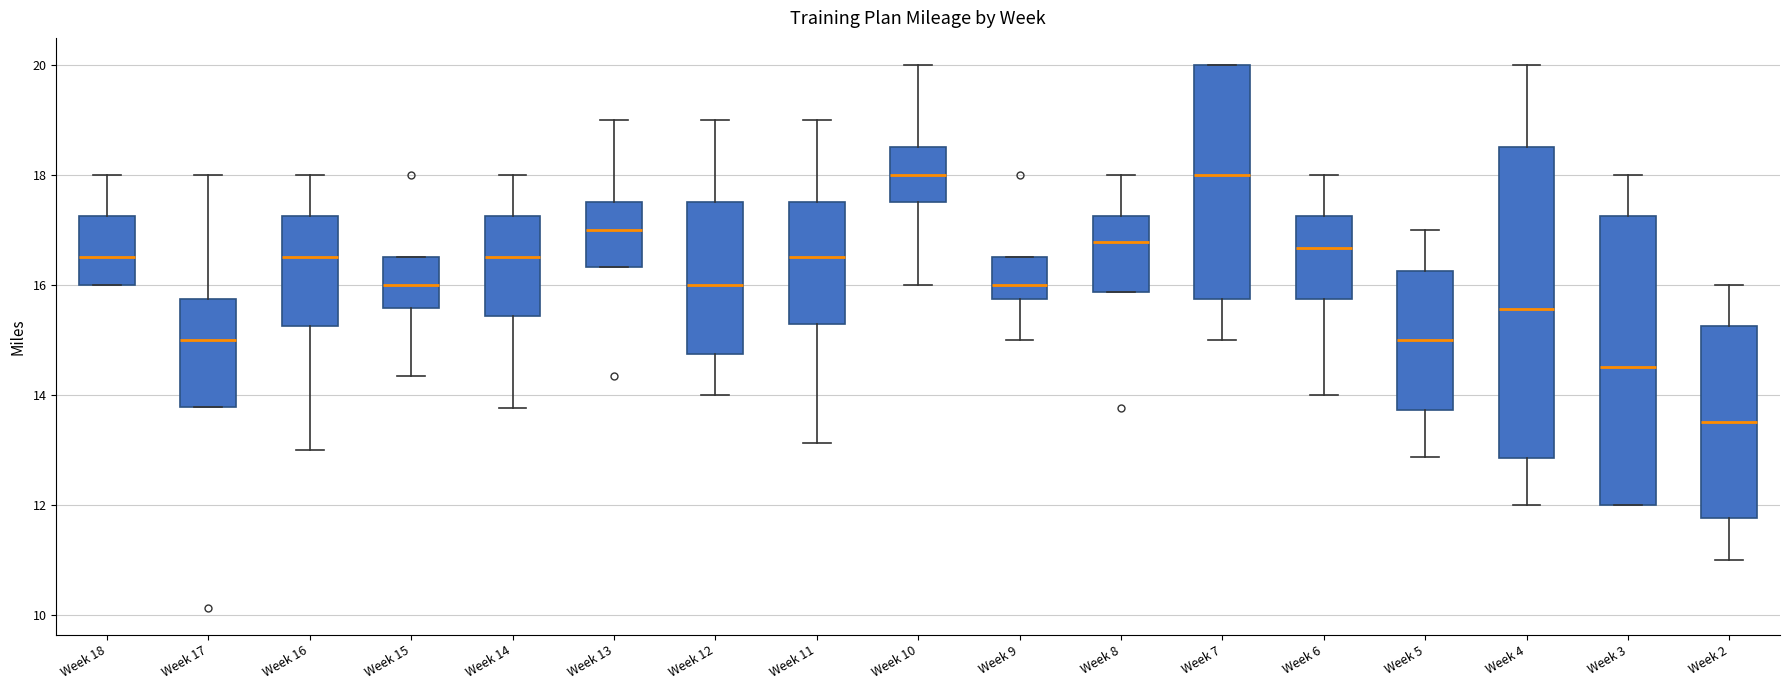

Reading left to right, read every box against the y-axis: the position of its median line, the range the box covers, and the ends of its whiskers. The values are not printed on the chart, so give them approximately, as read against the axis.

Week 18: median 16.6, box 16.0 to 17.2, whiskers 16.0 to 18.0
Week 17: median 15.0, box 13.8 to 15.8, whiskers 13.8 to 18.0
Week 16: median 16.6, box 15.2 to 17.2, whiskers 13.0 to 18.0
Week 15: median 16.0, box 15.6 to 16.6, whiskers 14.4 to 16.6
Week 14: median 16.6, box 15.4 to 17.2, whiskers 13.8 to 18.0
Week 13: median 17.0, box 16.4 to 17.6, whiskers 16.4 to 19.0
Week 12: median 16.0, box 14.8 to 17.6, whiskers 14.0 to 19.0
Week 11: median 16.6, box 15.2 to 17.6, whiskers 13.2 to 19.0
Week 10: median 18.0, box 17.6 to 18.6, whiskers 16.0 to 20.0
Week 9: median 16.0, box 15.8 to 16.6, whiskers 15.0 to 16.6
Week 8: median 16.8, box 15.8 to 17.2, whiskers 15.8 to 18.0
Week 7: median 18.0, box 15.8 to 20.0, whiskers 15.0 to 20.0
Week 6: median 16.6, box 15.8 to 17.2, whiskers 14.0 to 18.0
Week 5: median 15.0, box 13.8 to 16.2, whiskers 12.8 to 17.0
Week 4: median 15.6, box 12.8 to 18.6, whiskers 12.0 to 20.0
Week 3: median 14.6, box 12.0 to 17.2, whiskers 12.0 to 18.0
Week 2: median 13.6, box 11.8 to 15.2, whiskers 11.0 to 16.0